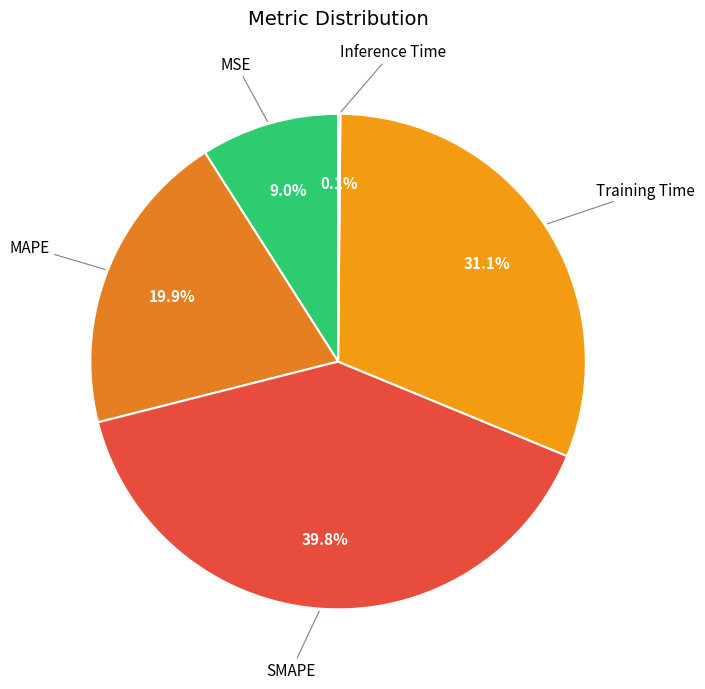

How many segments does this pie chart have?

5